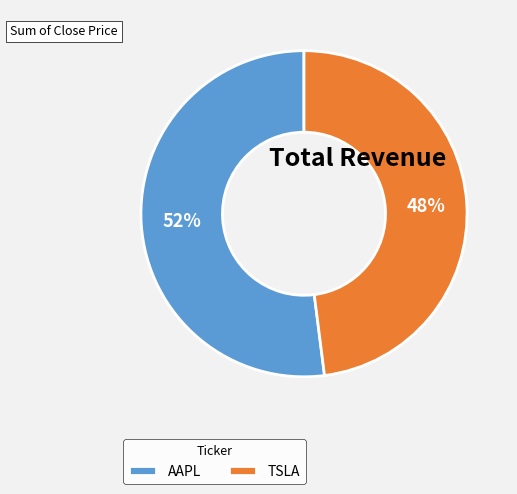

Combined, do TSLA and AAPL account for over 50%?

Yes